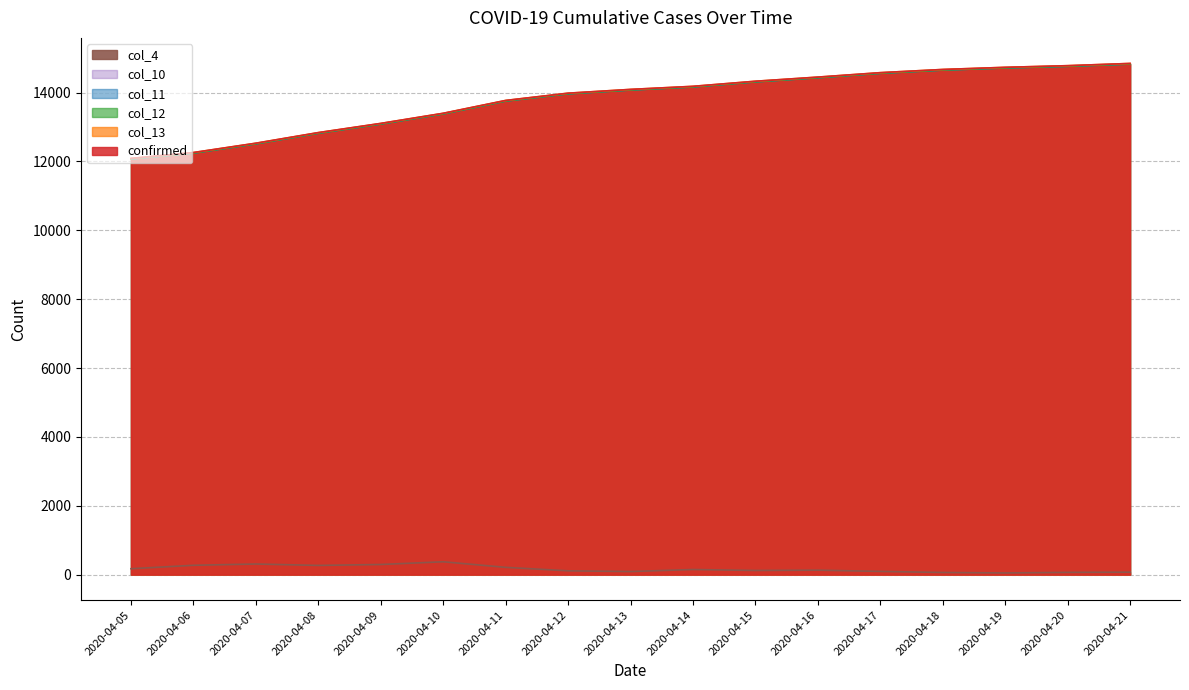

What is the difference between the maximum and minimum values in the col_12 series?

2759